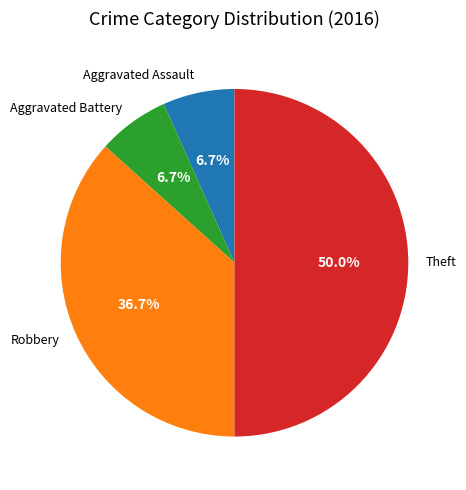

Does Aggravated Battery account for over 50% of the chart?

No